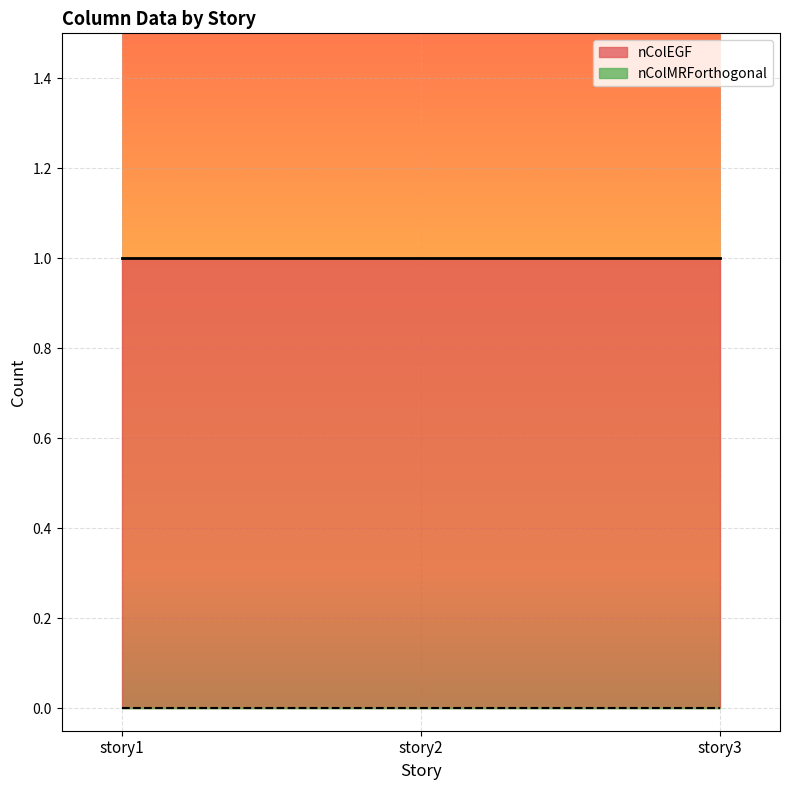

True or false: nColMRForthogonal has a value of 0 at story1.

True